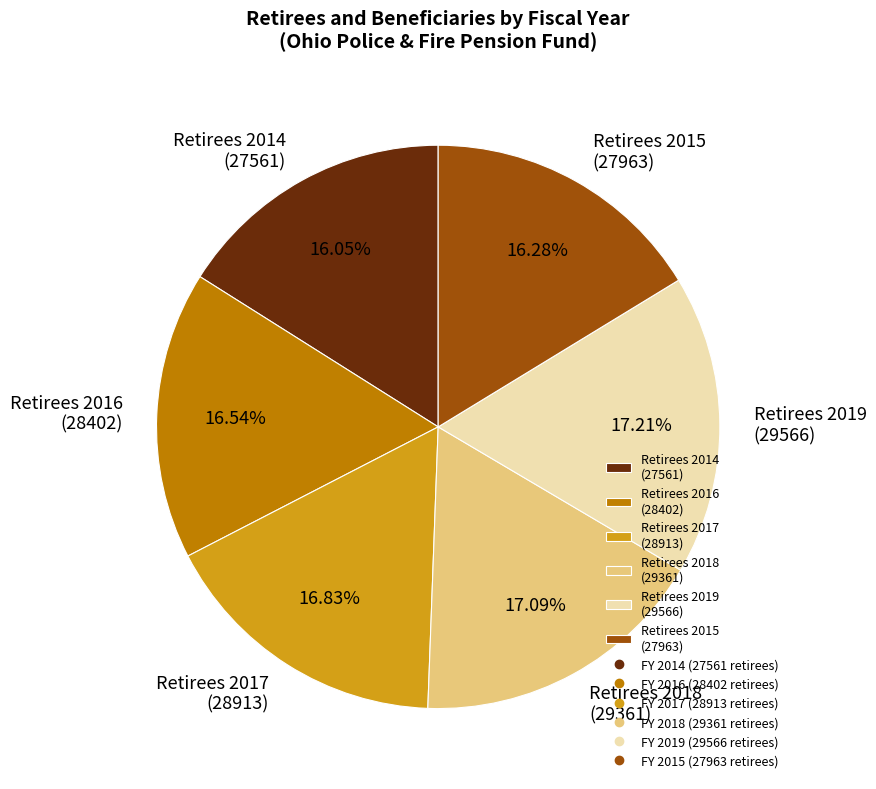

Do Retirees 2019 (29566) and Retirees 2017 (28913) together represent more than half of the pie?

No